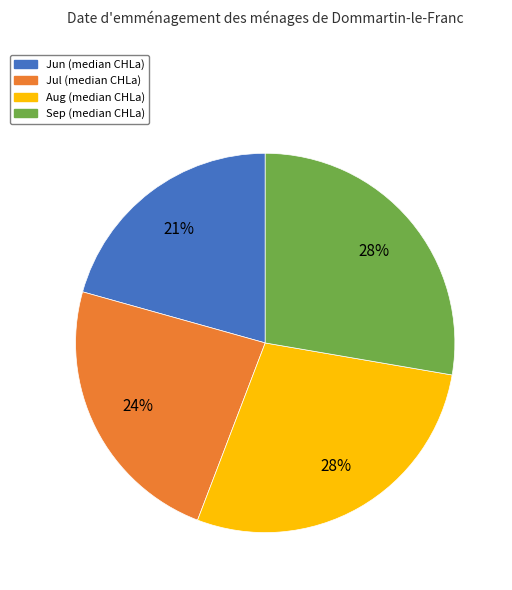

Which has a higher value, Jul or Jun?

Jul